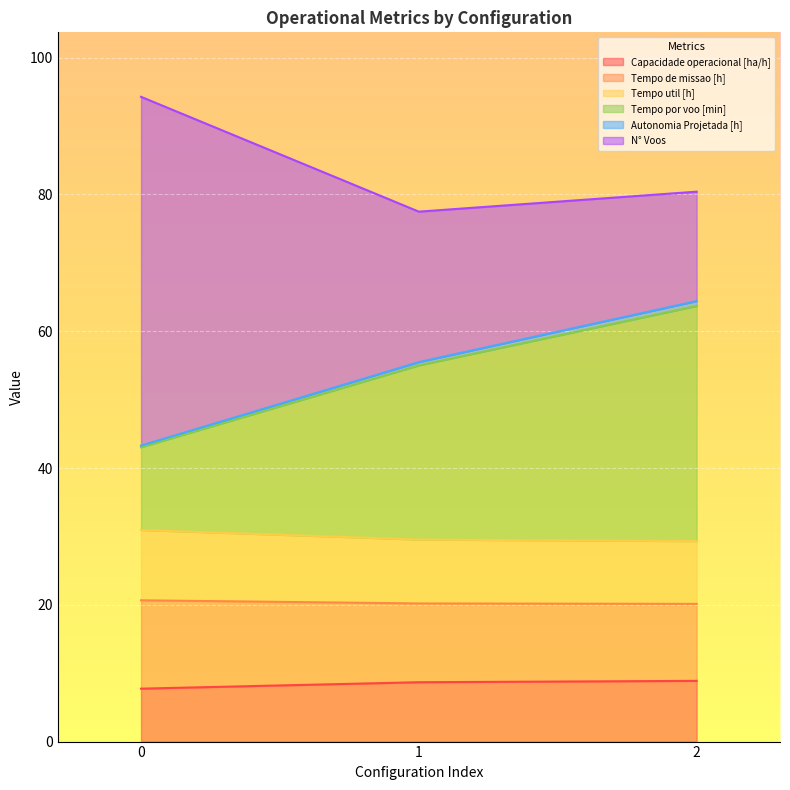

What is the highest value of the Capacidade operacional [ha/h] series?

8.9